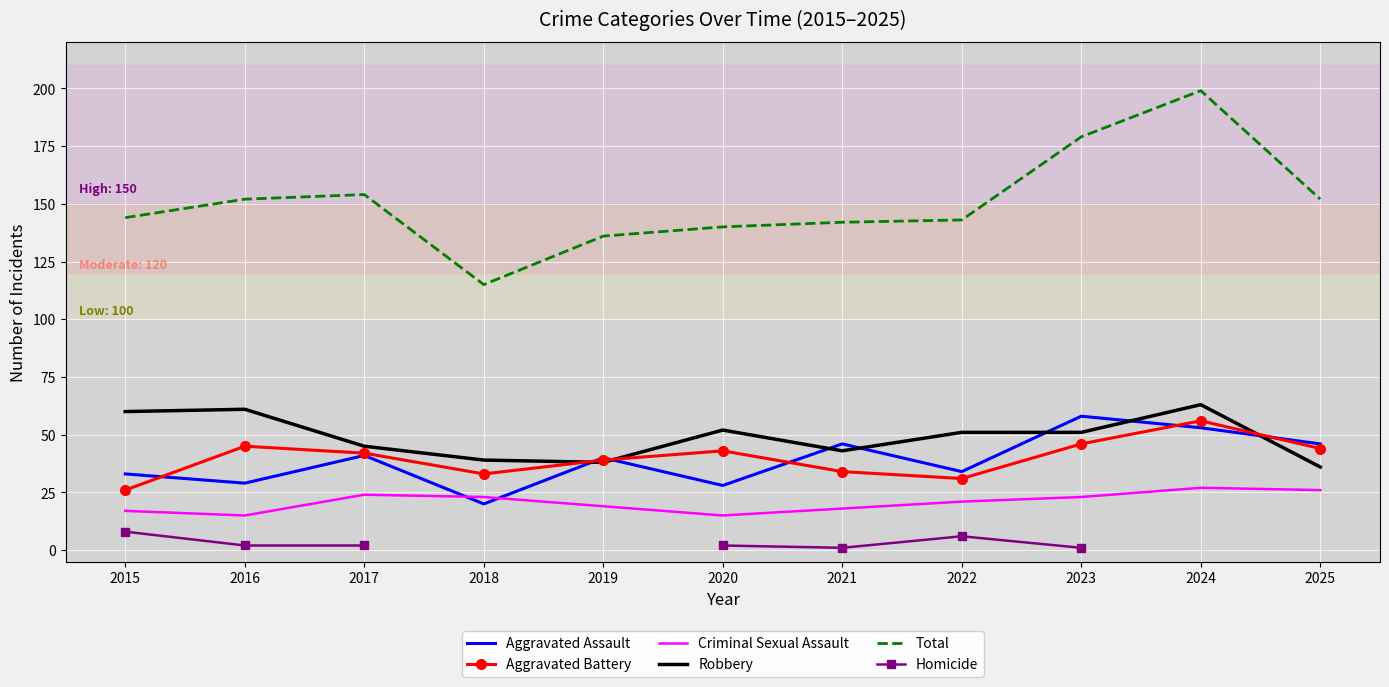

True or false: Homicide and Total cross at least once.

False